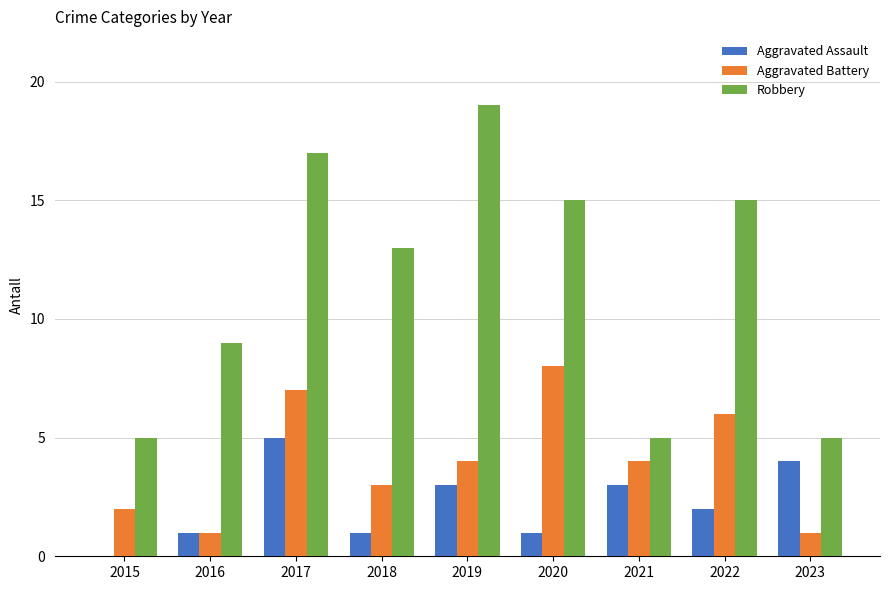

What is the sum of the Aggravated Assault values at 2017 and 2023?

9